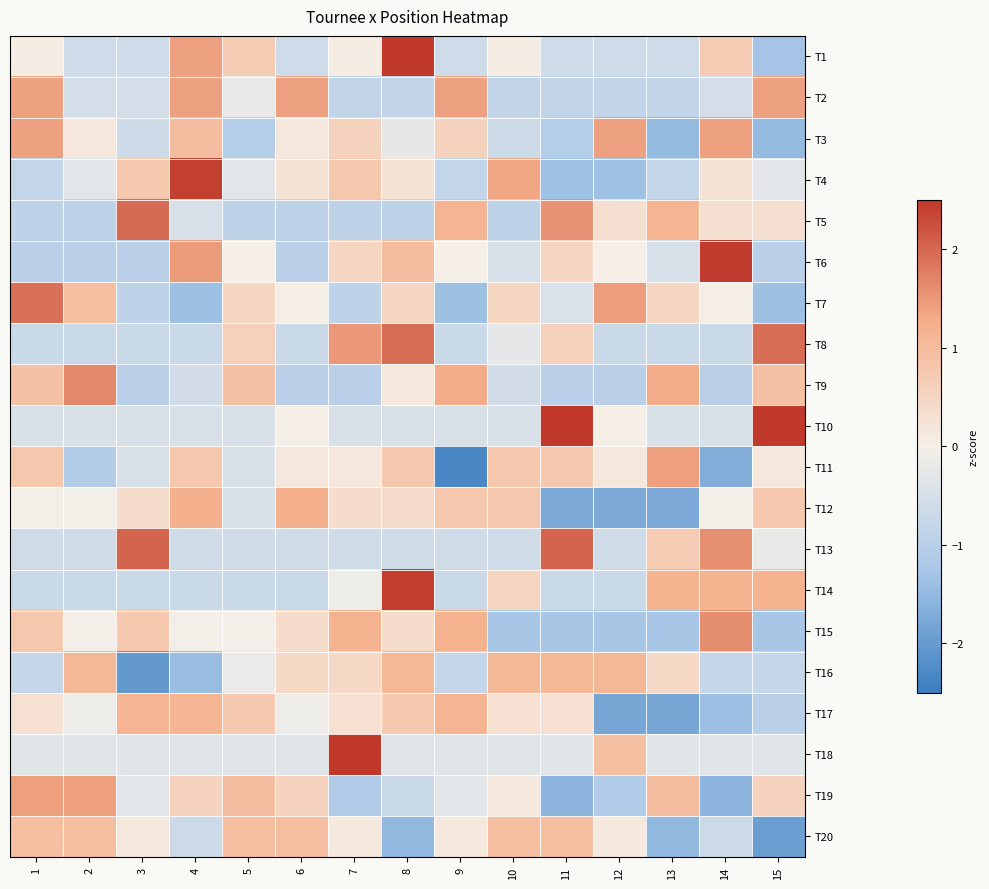

Count the number of data series in this chart.

20